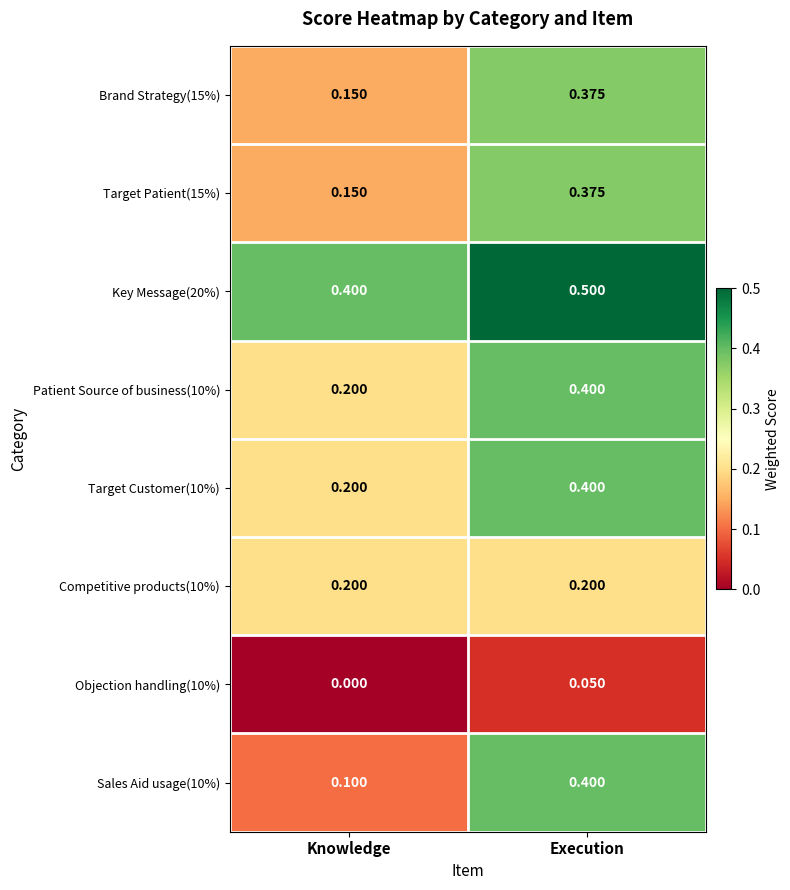

Is the value of Key Message(20%) at Execution greater than the value of Target Patient(15%) at Execution?

Yes